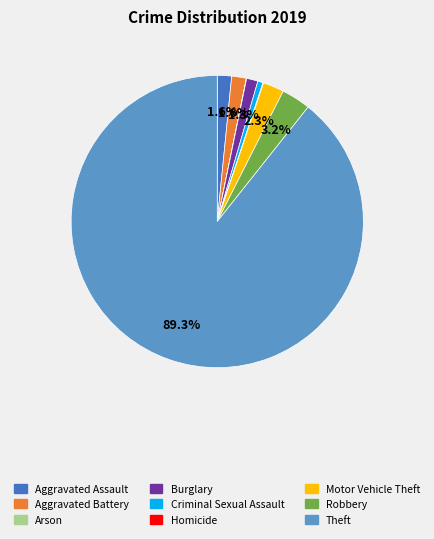

To the nearest percent, what is the difference between the largest and smallest slice percentages?

89%